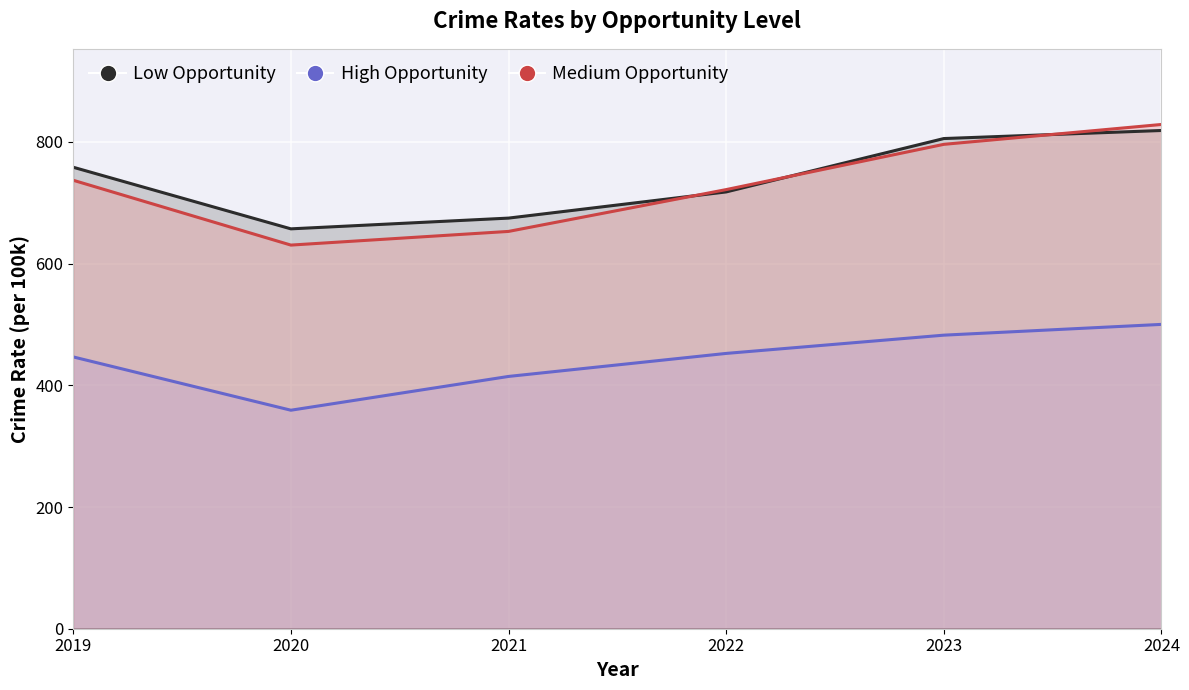

True or false: High Opportunity has more than 0 points higher than both neighbors.

False